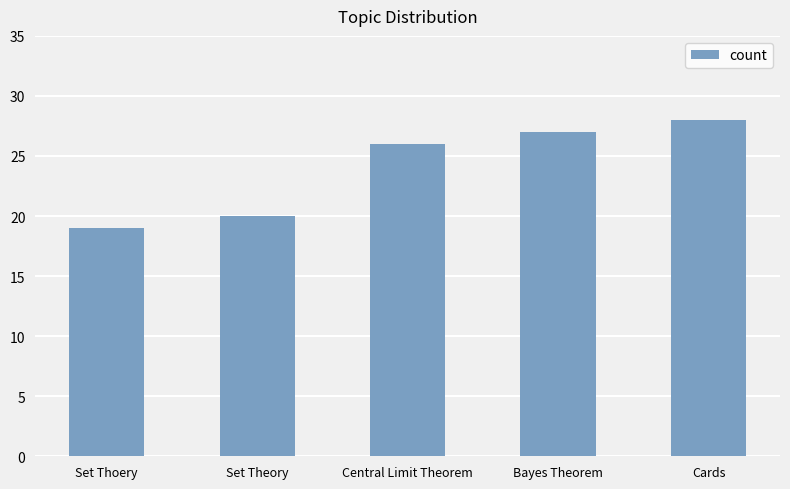

What is the average value?

24